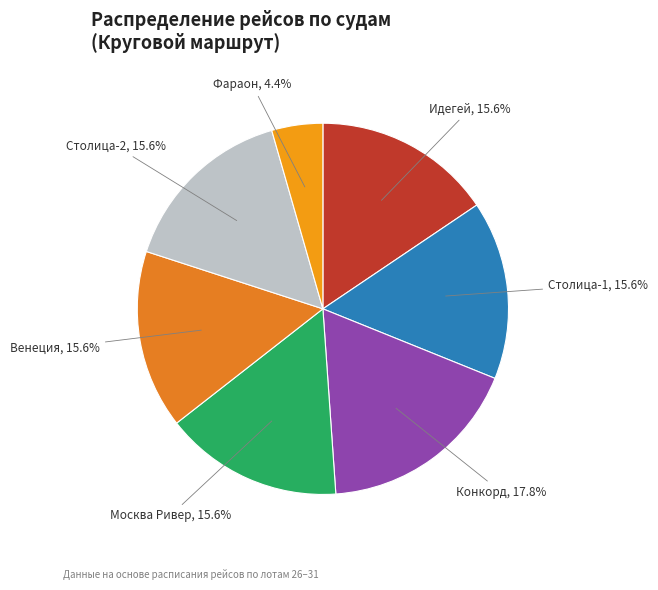

Is there a majority slice in this chart?

No